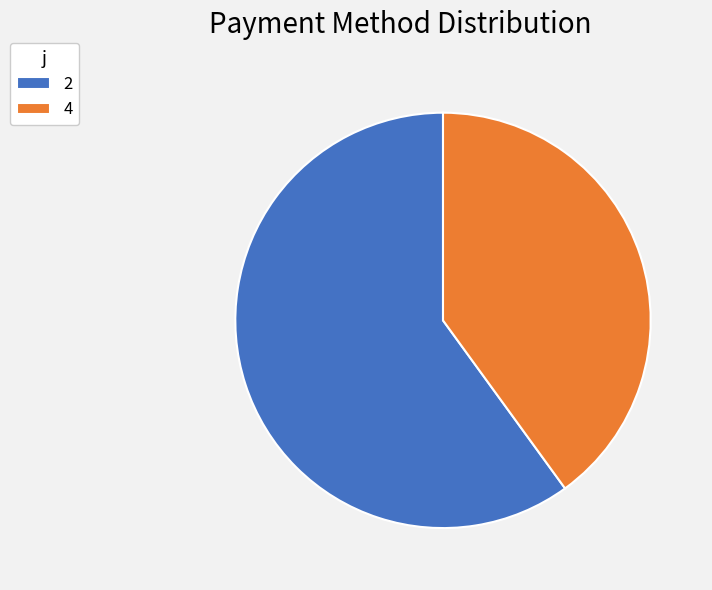

The 2 slice represents 74% of the pie. True or false?

False